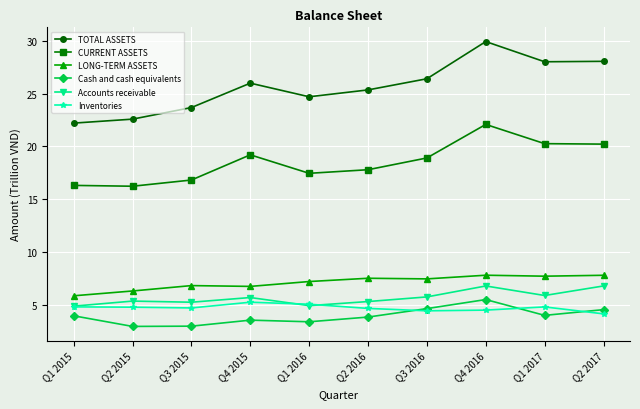

What is the sum of all Inventories values?

47.5